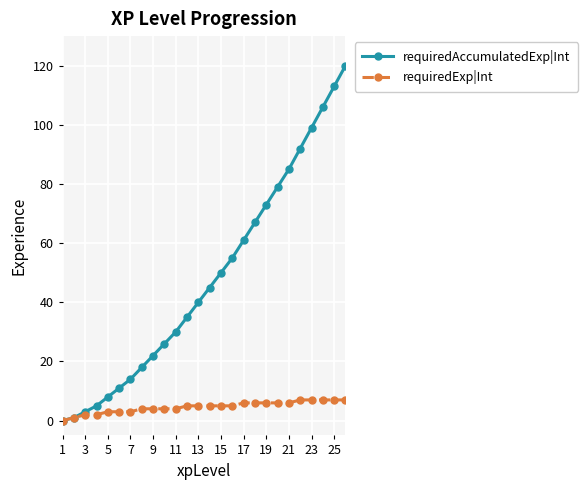

How many data points does each series have?

26